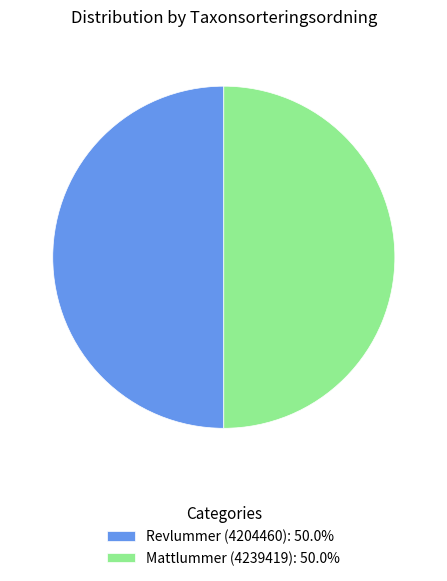

True or false: Mattlummer (4239419) accounts for 37% of the total.

False